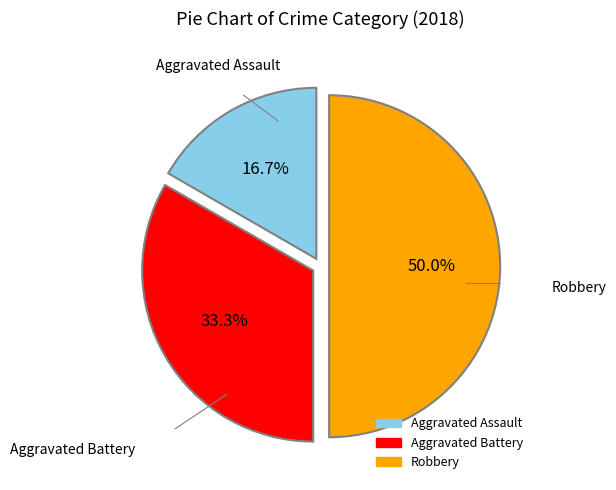

Rank the categories by value from highest to lowest.

Robbery, Aggravated Battery, Aggravated Assault